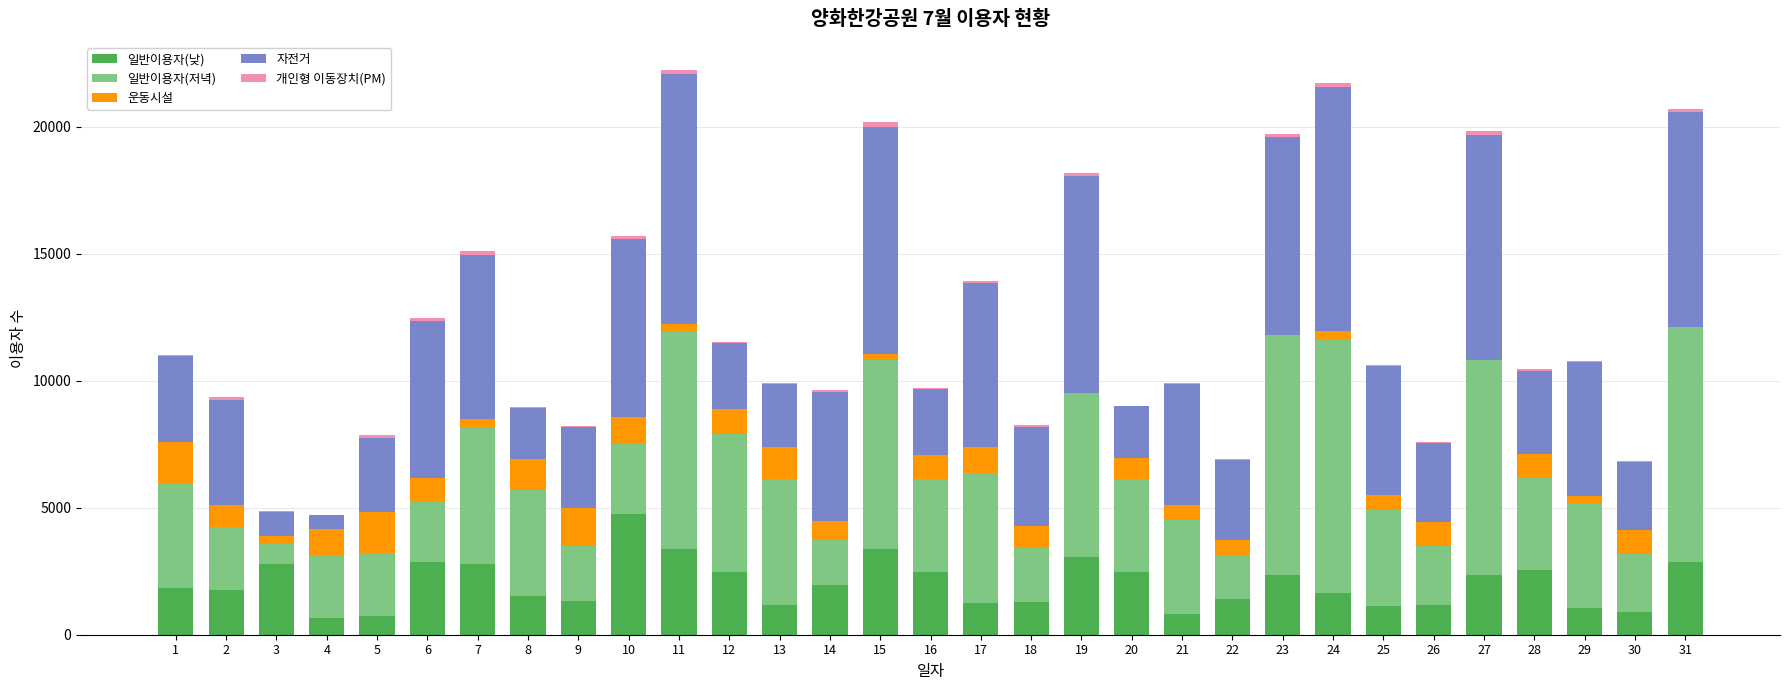

What is the highest value of the 일반이용자(낮) series?

4765